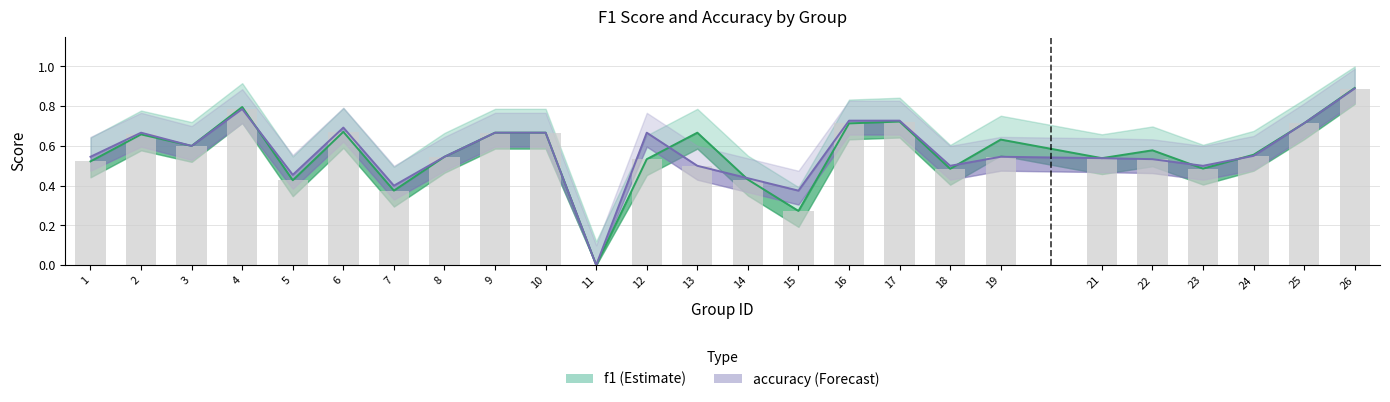

Which series has the largest total across all categories?

accuracy